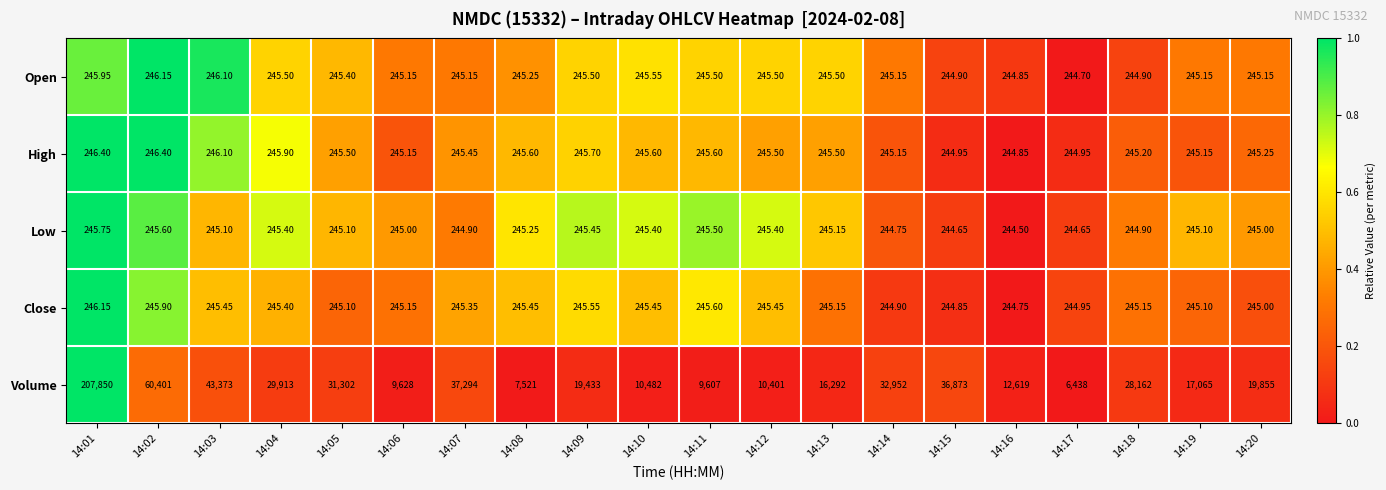

Is the value of High at 14:01 greater than the value of Close at 14:18?

Yes